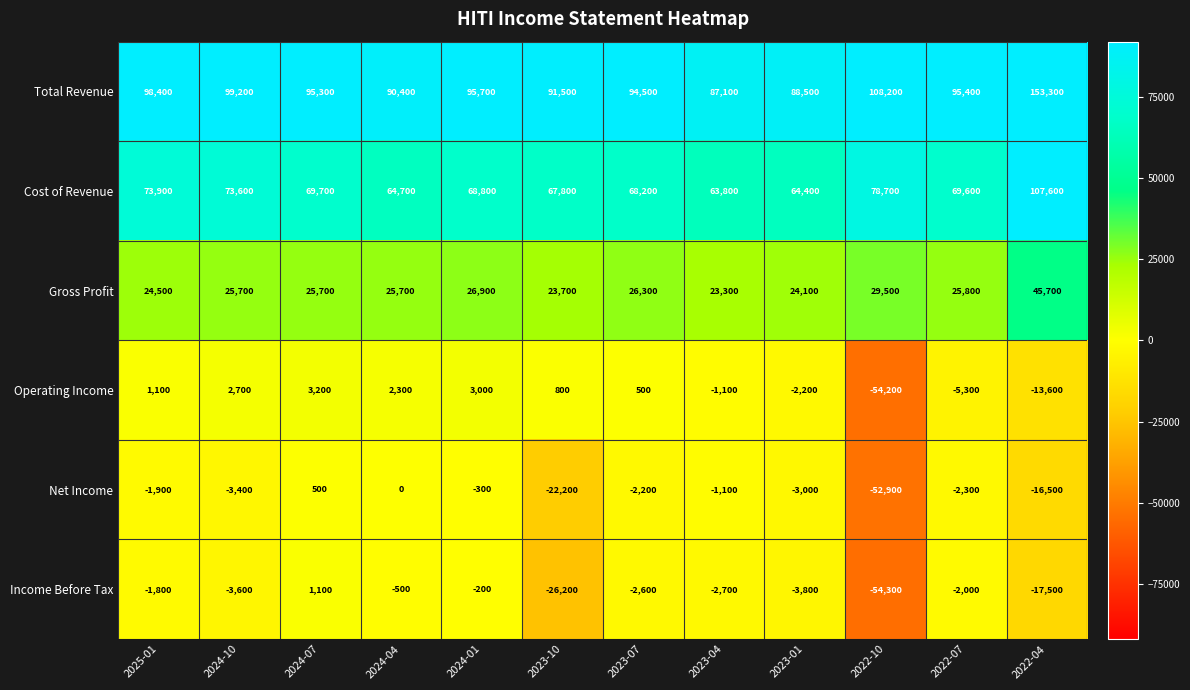

Between 2025-01 and 2024-10, which series saw the biggest shift?

Income Before Tax